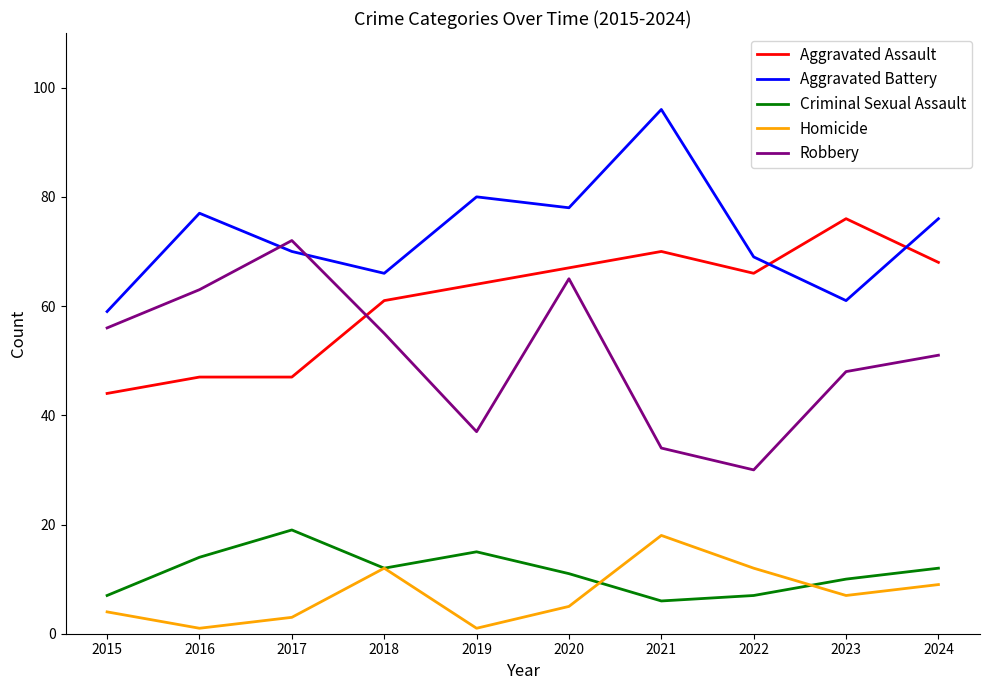

The value of Aggravated Battery at 2022 is 69. True or false?

True